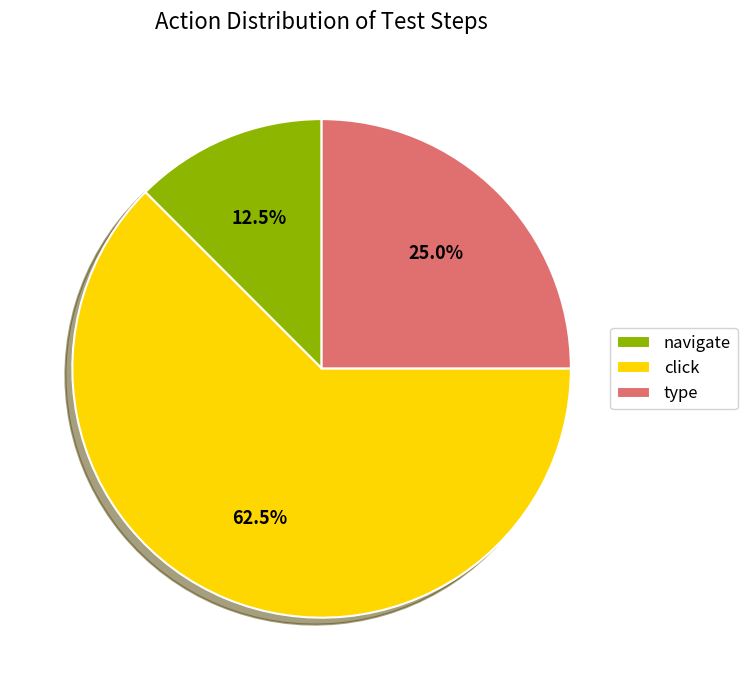

Between click and navigate, which is larger?

click